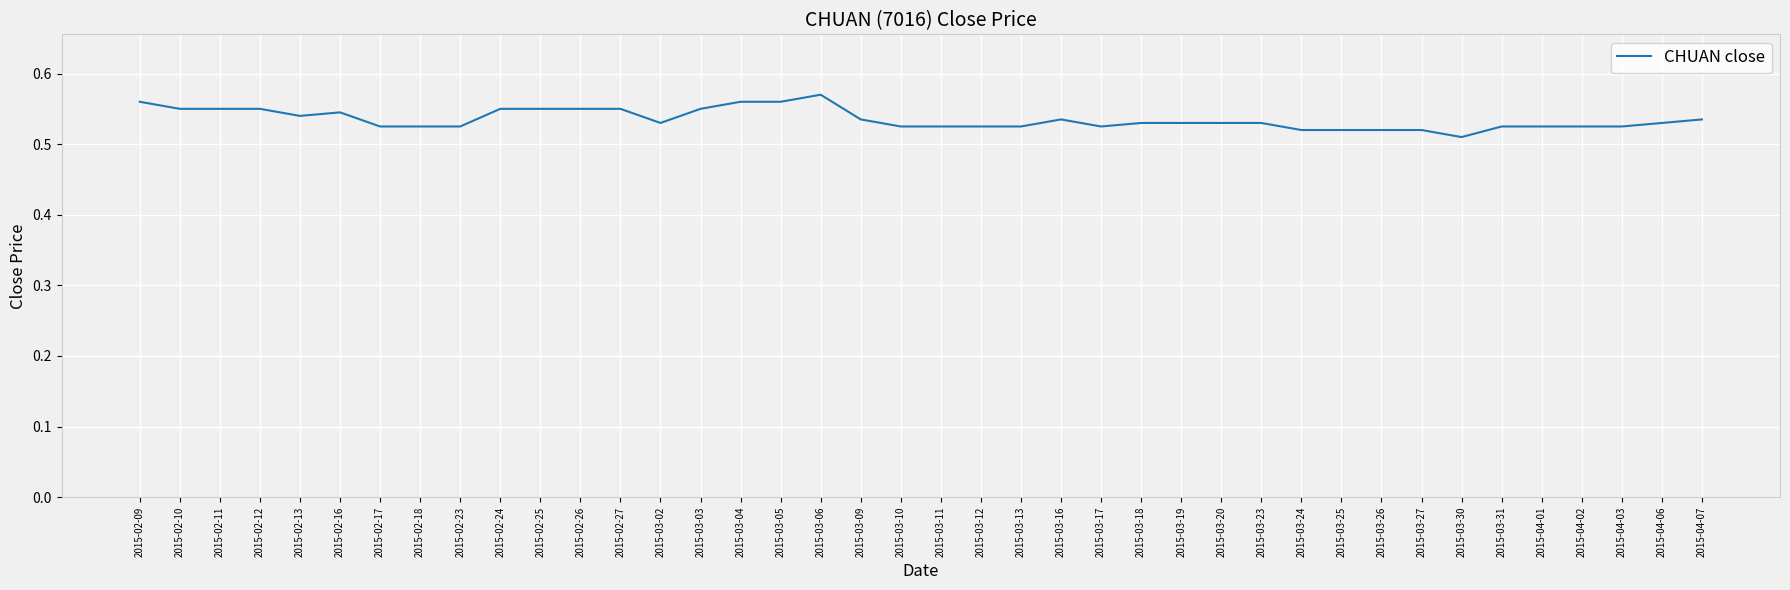

Between 2015-02-12 and 2015-03-13, which is larger?

2015-02-12